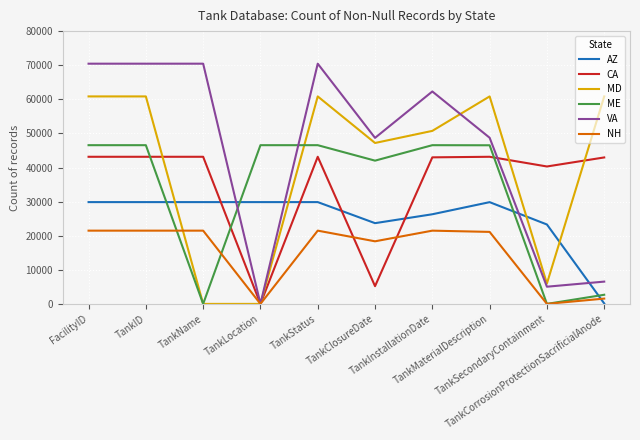

What is the approximate value of NH at TankClosureDate?

18355